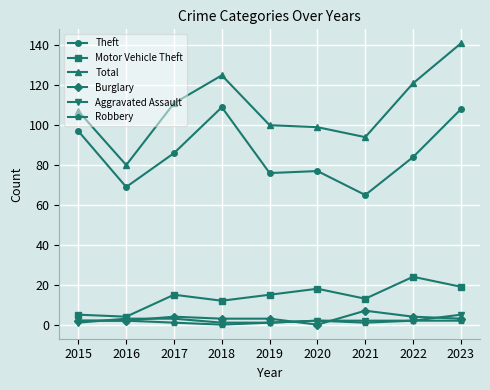

At which label does Burglary reach its minimum?

2020